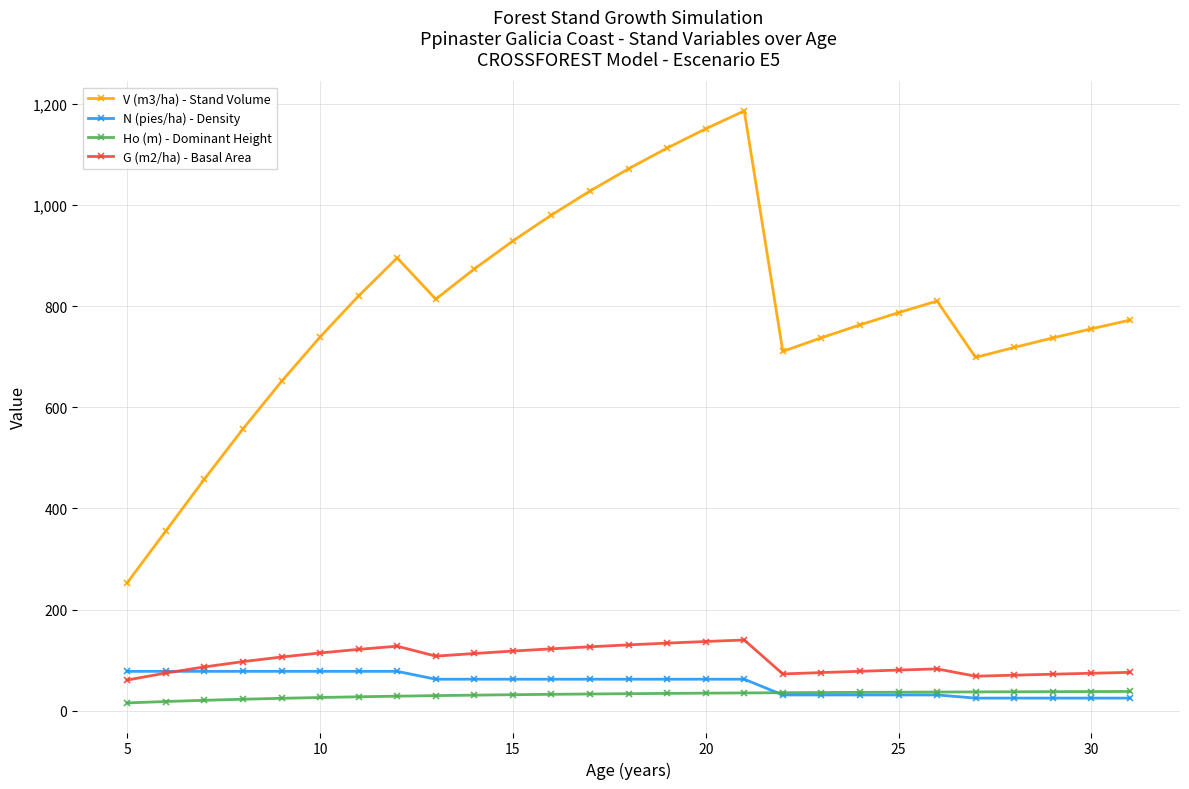

True or false: V (m3/ha) - Stand Volume and Ho (m) - Dominant Height intersect in this chart.

False